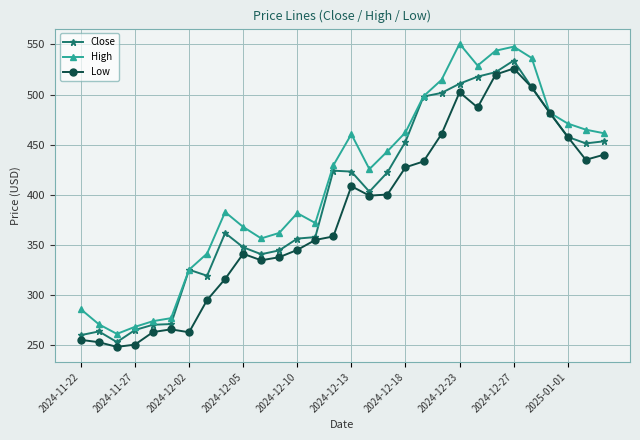

What is the value of the Close point at the 30th from the left?

453.4